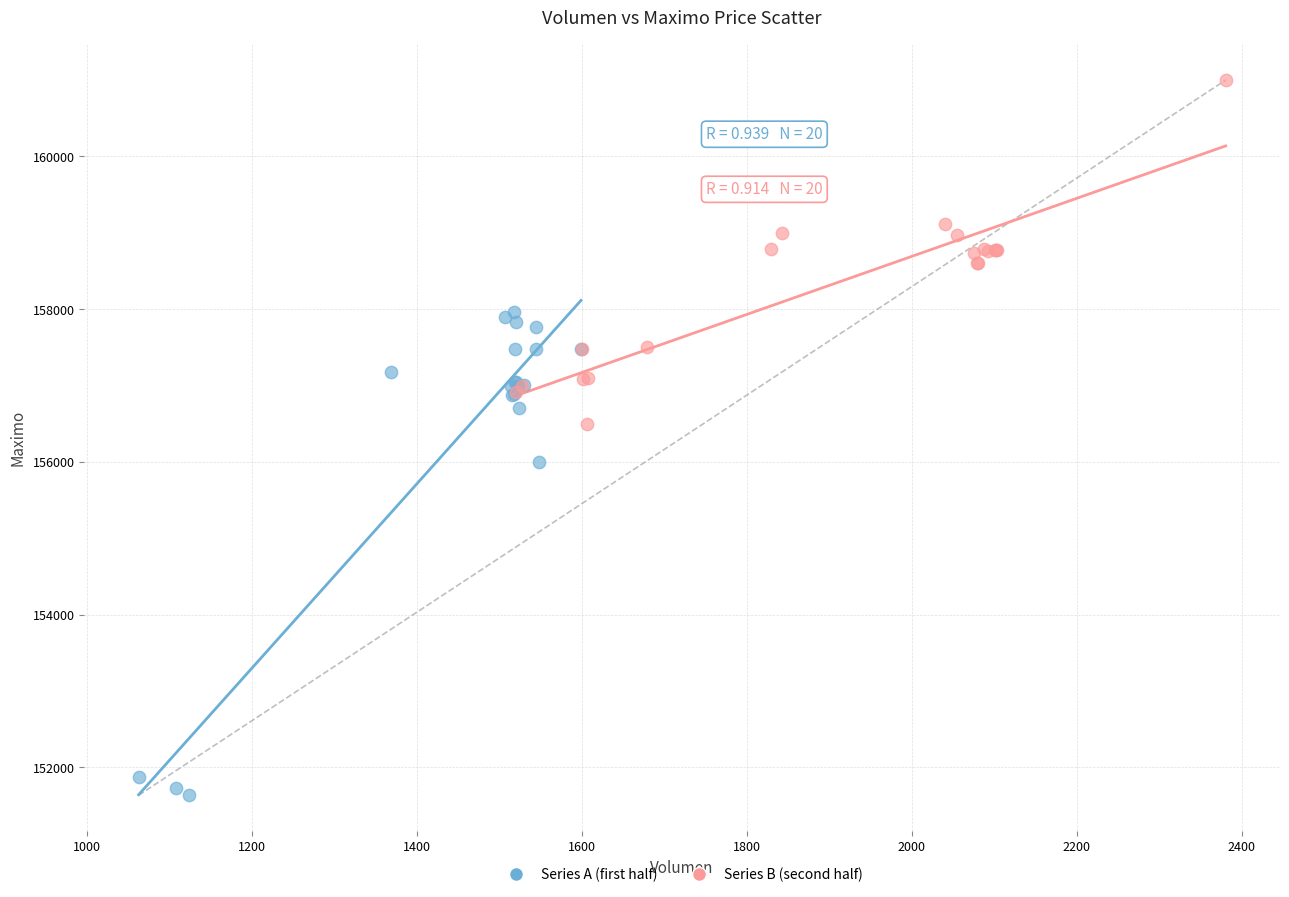

Which series has the widest spread of Y values?

Series A (first half)